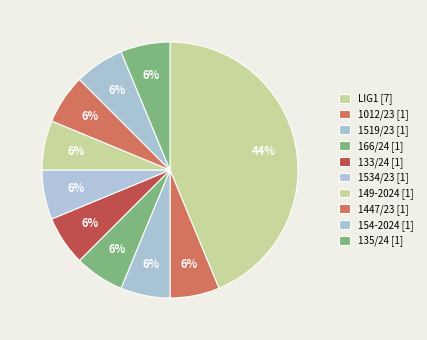

How many segments does this pie chart have?

10